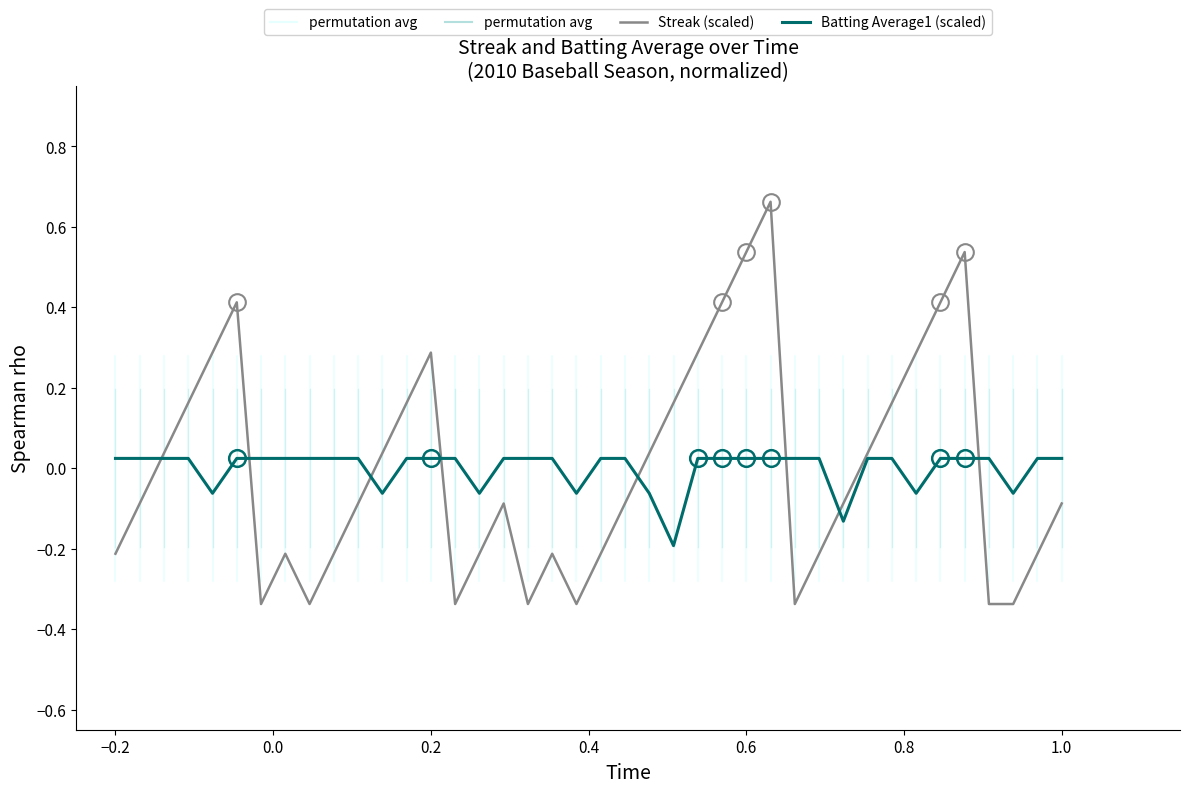

How many intersections are there between Batting Average1 (scaled) and Streak (scaled)?

8